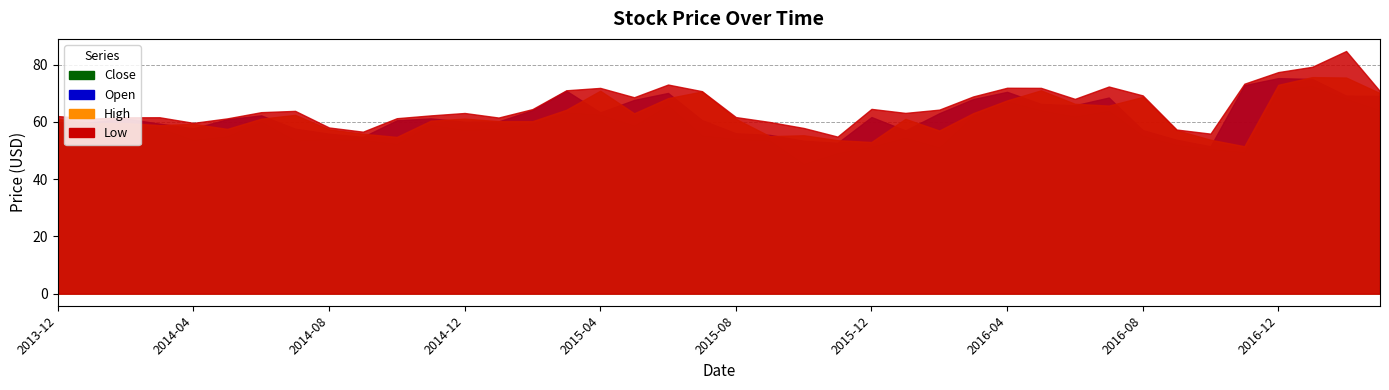

At 2014-09, list the series in order from largest to smallest.

High, Open, Close, Low